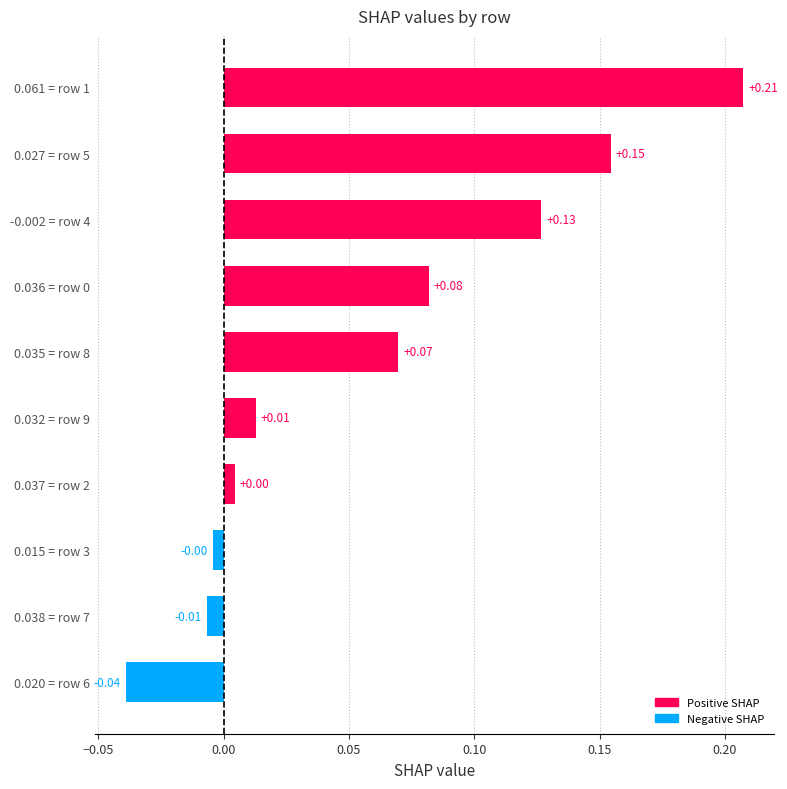

How many categories are shown in the chart?

10